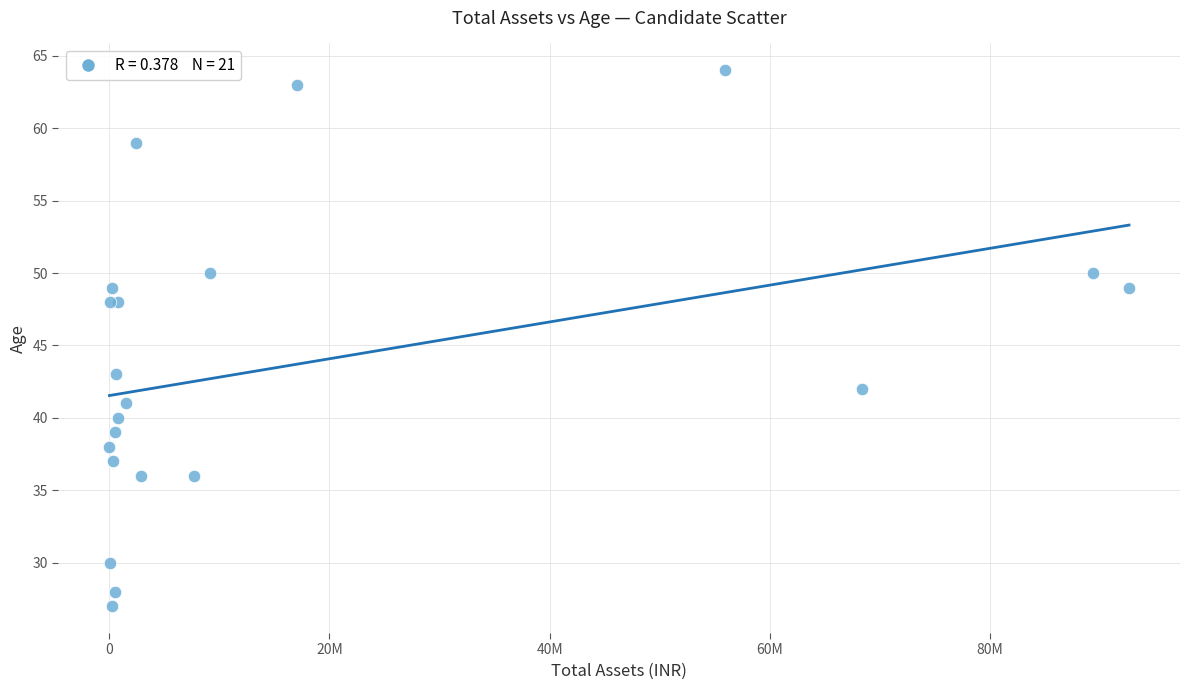

What Y value in the scatter plot is closest to 45?

43